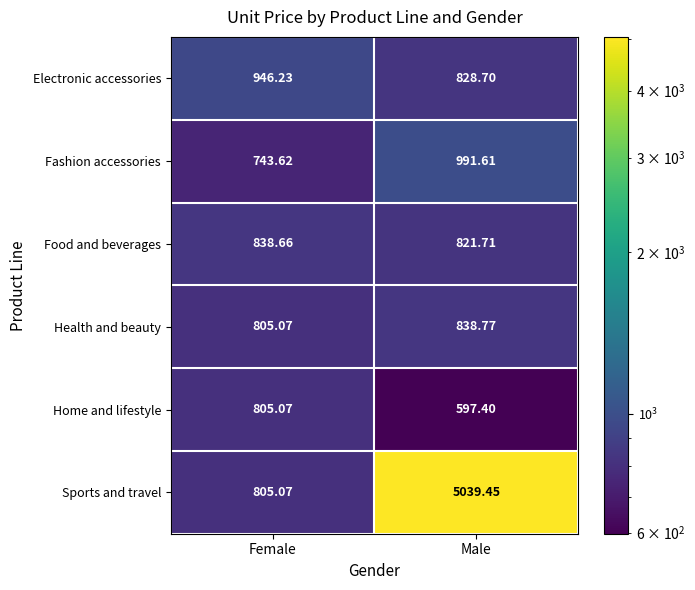

Which series has the widest spread of values?

Sports and travel